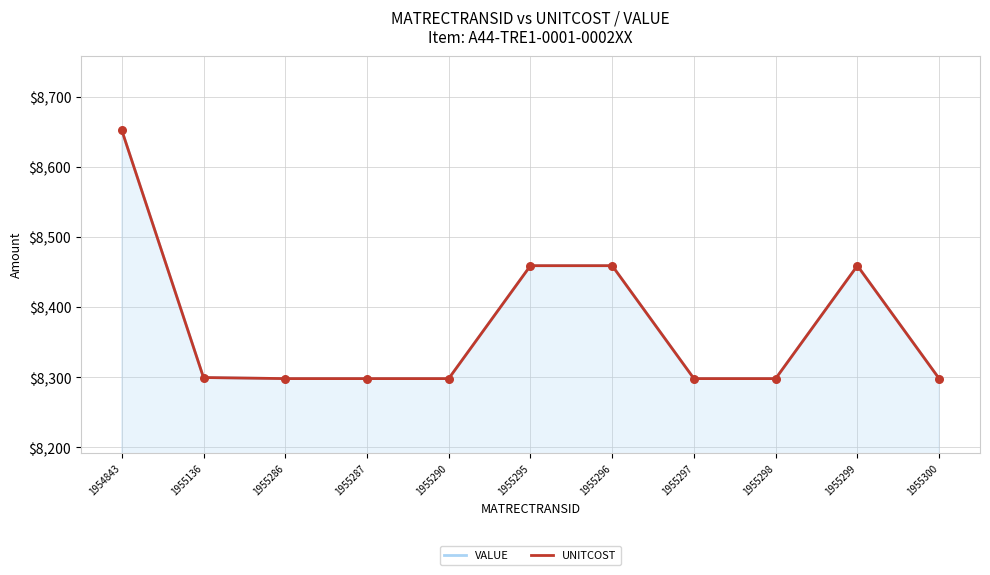

Which series contains the highest Y value?

VALUE